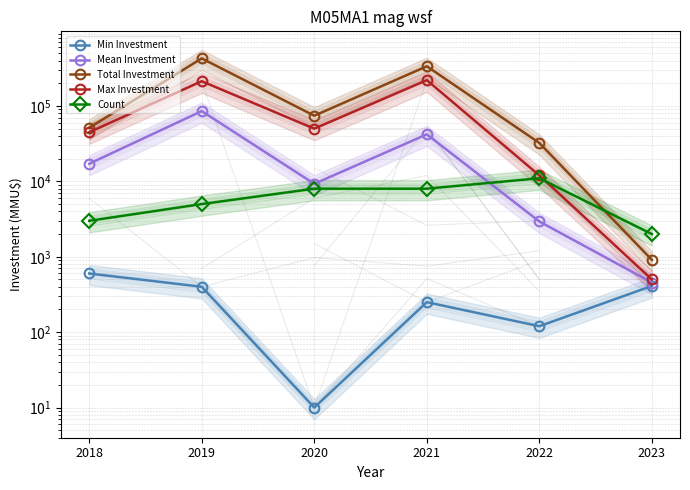

At 2021, list the series in order from smallest to largest.

Min Investment, Count, Mean Investment, Max Investment, Total Investment